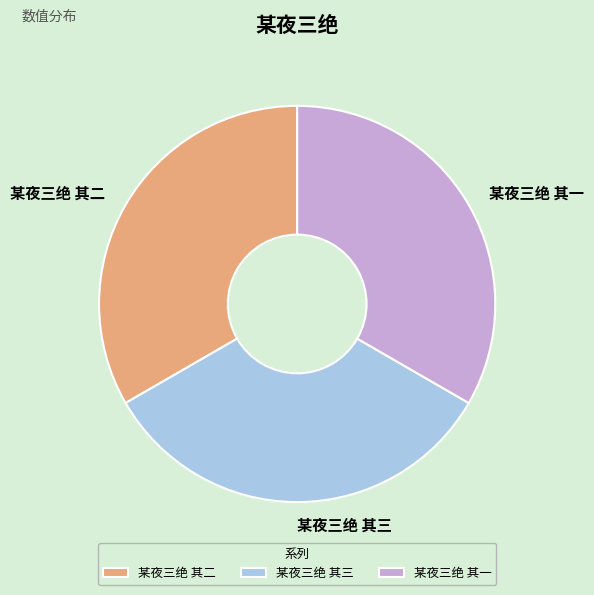

What is the ratio of the value at 某夜三绝 其一 to the value at 某夜三绝 其三?

1.0